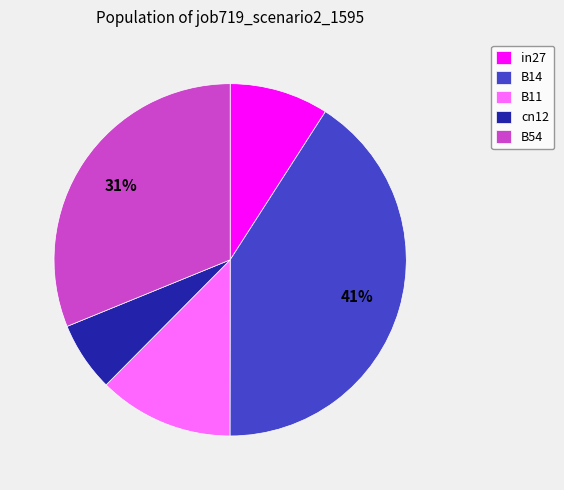

Which has a higher value, cn12 or B54?

B54